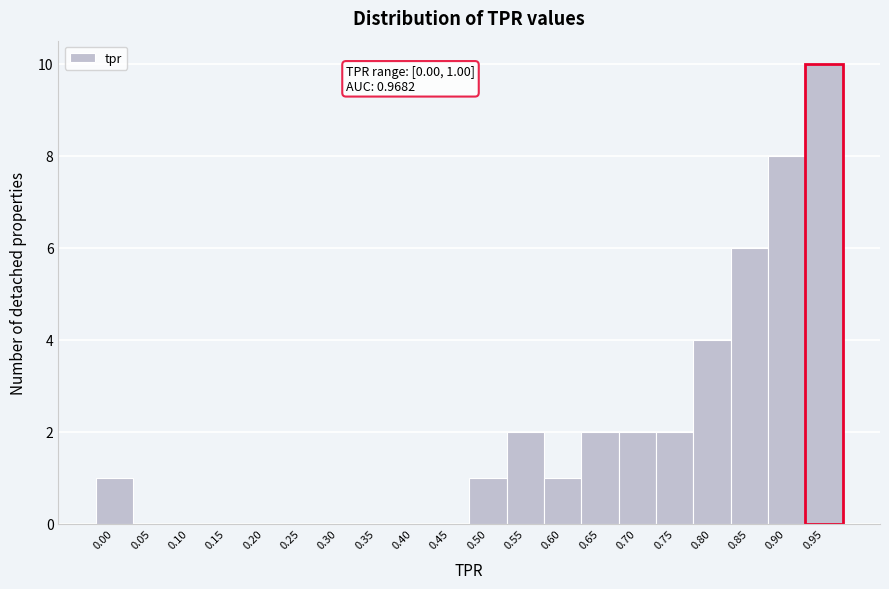

Reading right to left, extract all data points from this chart.

0.95=10	0.90=8	0.85=6	0.80=4	0.75=2	0.70=2	0.65=2	0.60=1	0.55=2	0.50=1	0.45=0	0.40=0	0.35=0	0.30=0	0.25=0	0.20=0	0.15=0	0.10=0	0.05=0	0.00=1